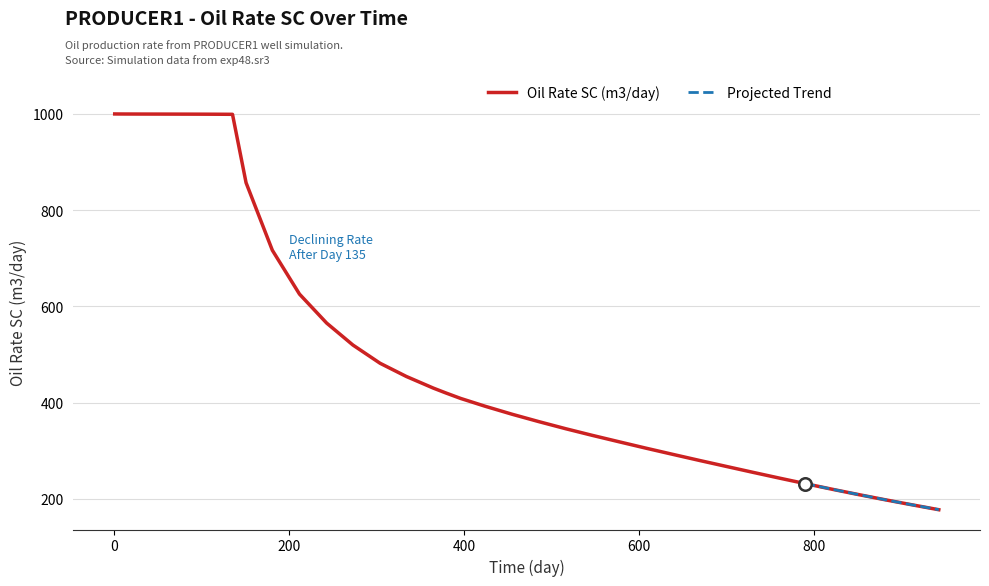

What is the lowest value of the Oil Rate SC (m3/day) series?

177.3